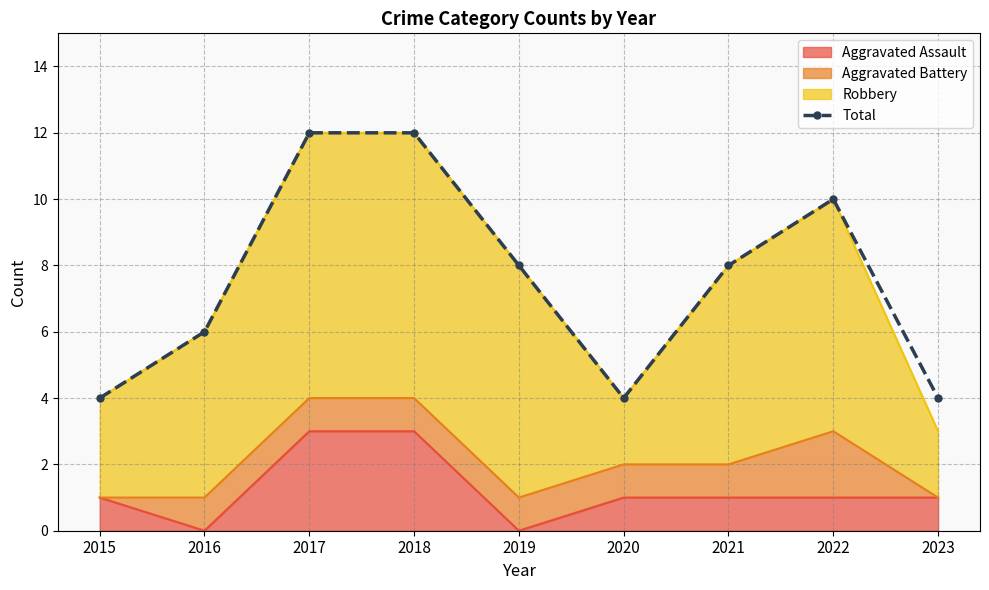

Rank the categories by value from lowest to highest.

2015, 2020, 2023, 2016, 2019, 2021, 2022, 2017, 2018